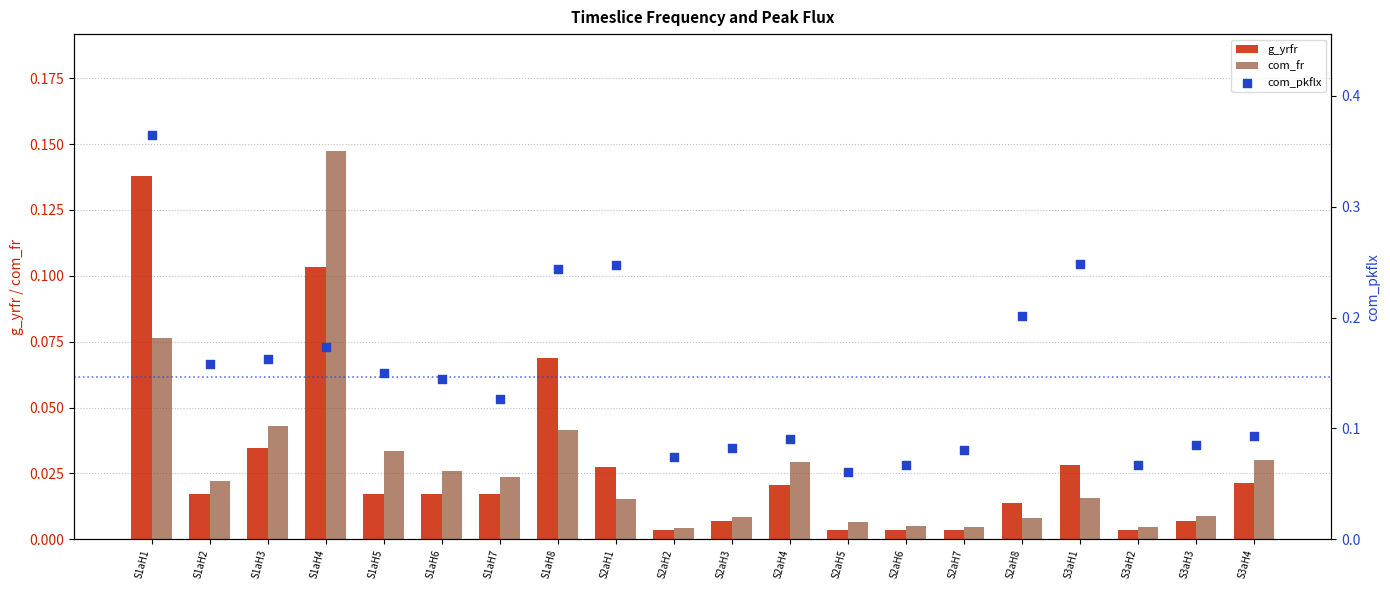

At how many categories does at least one series exceed 0?

20